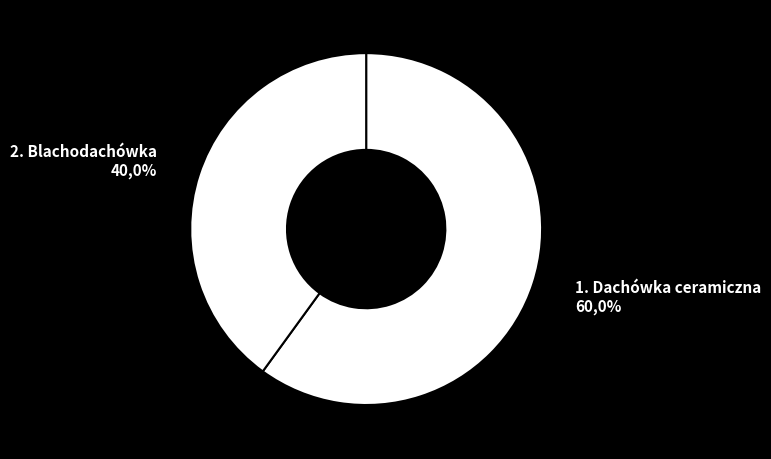

Count the number of slices in the pie.

2